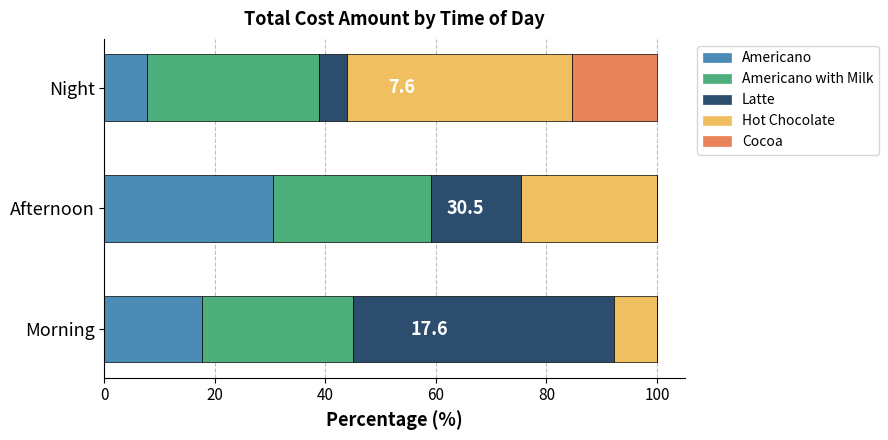

What are all the series names shown in the legend?

Americano, Americano with Milk, Latte, Hot Chocolate, Cocoa